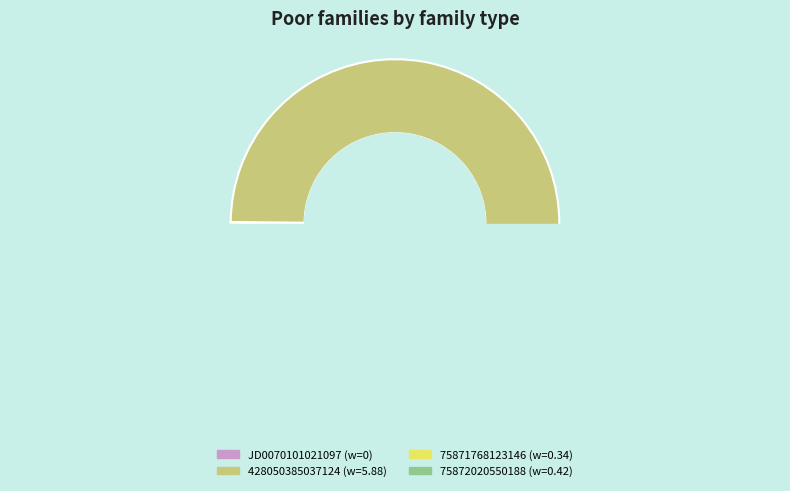

Is it true that 75872020550188 is 1% of the pie?

False